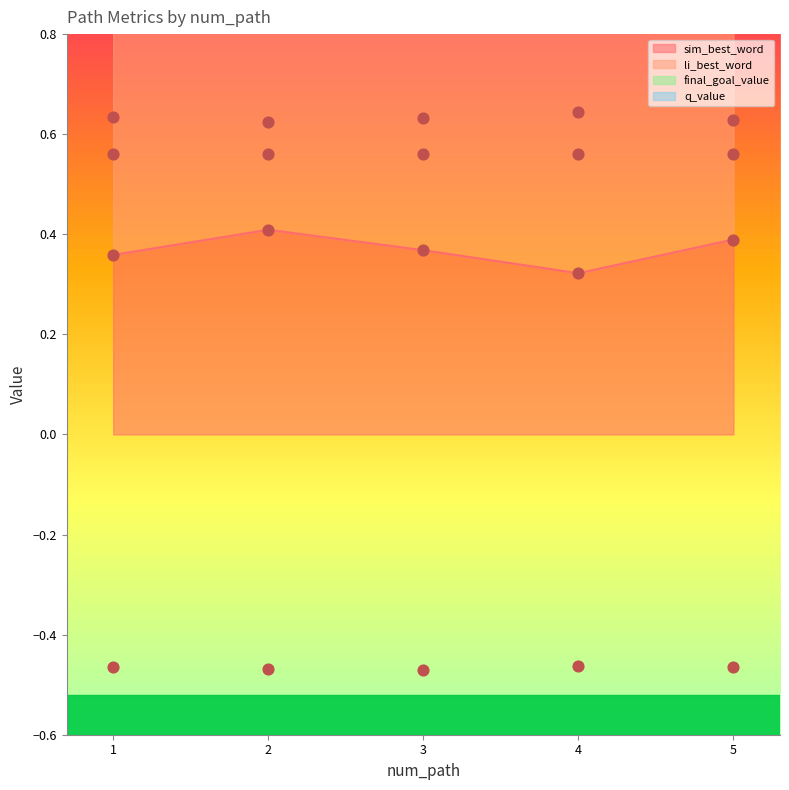

True or false: sim_best_word has a value of 0.6 at 3.

False